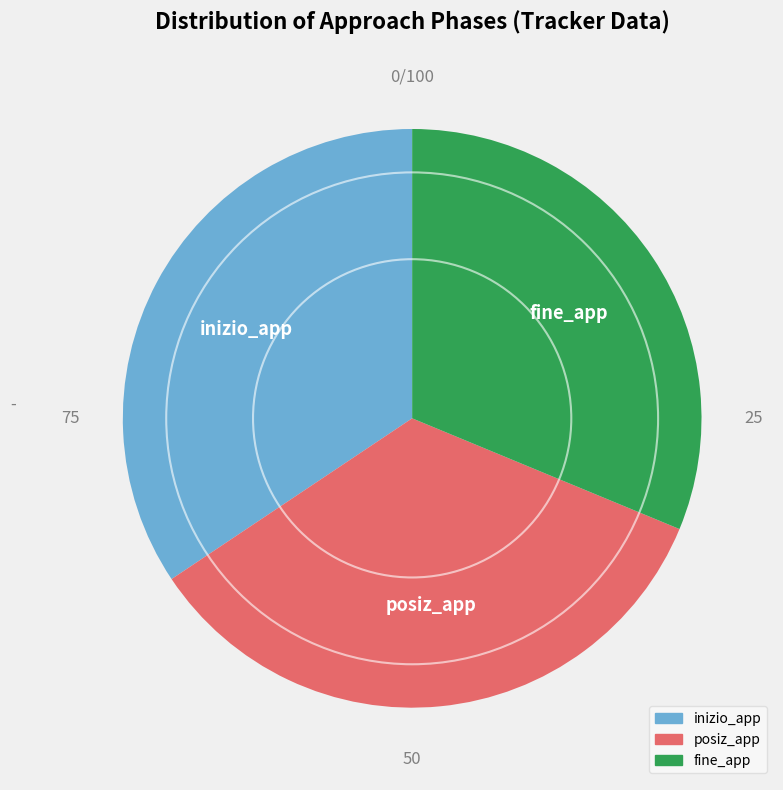

How many segments does this pie chart have?

3